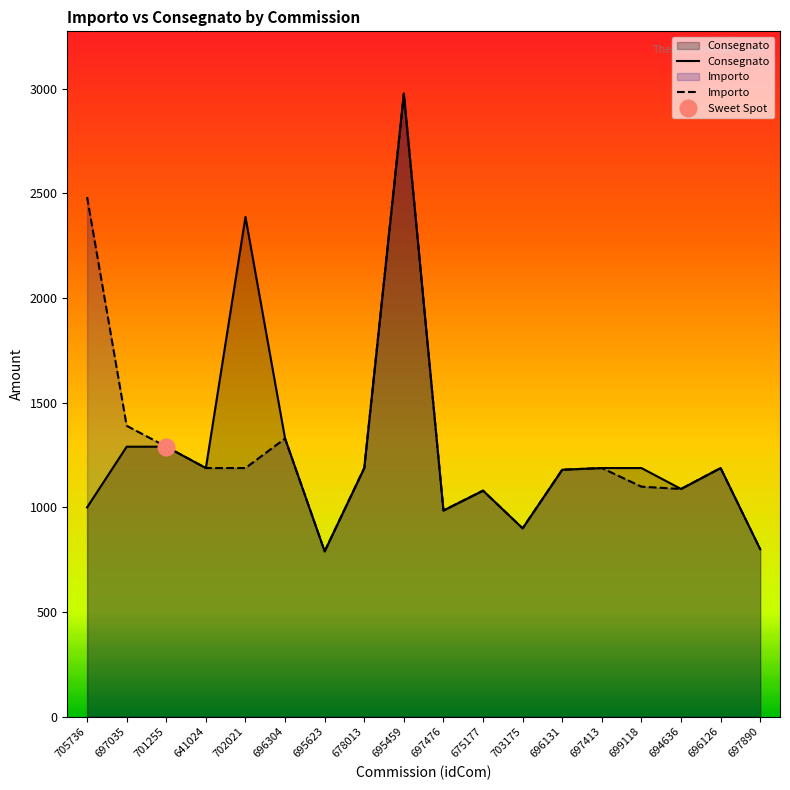

At which label does Importo reach its minimum?

695623